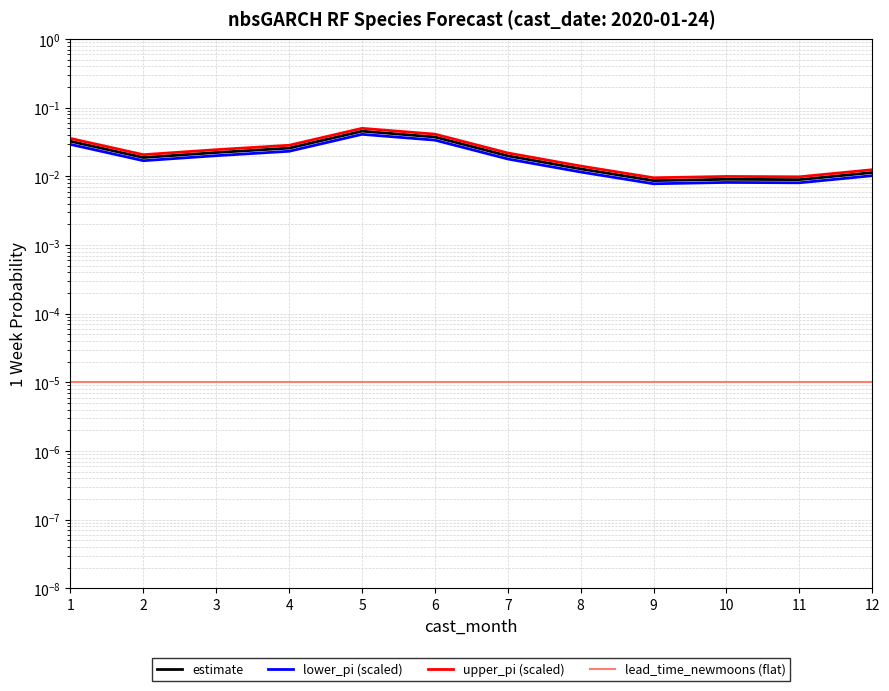

Is the value of upper_pi (scaled) at 4 greater than the value of estimate at 7?

Yes